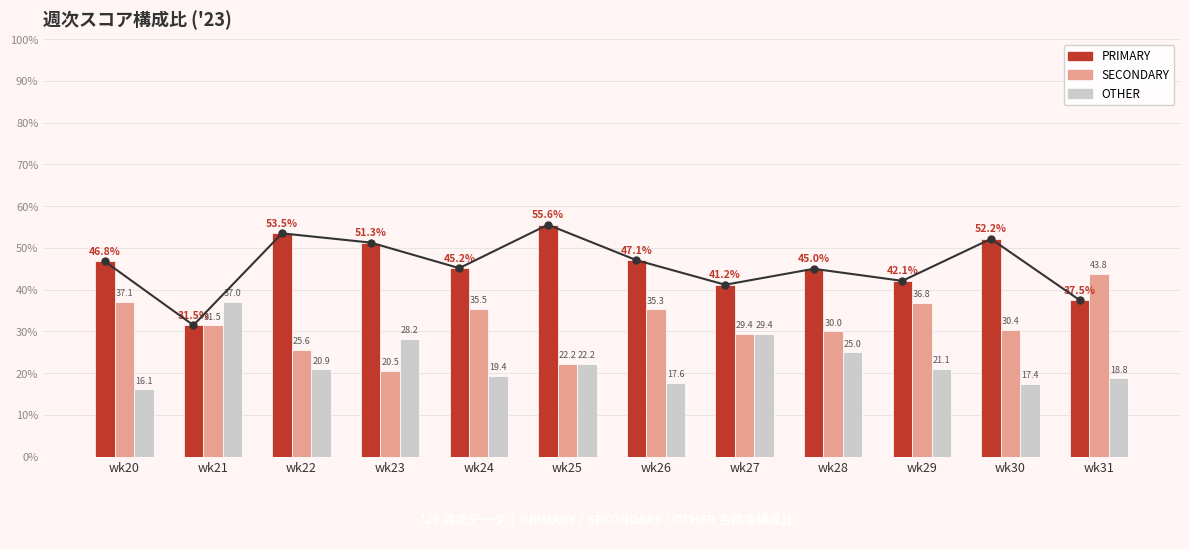

Are the bars grouped side by side (vs. stacked)?

Yes